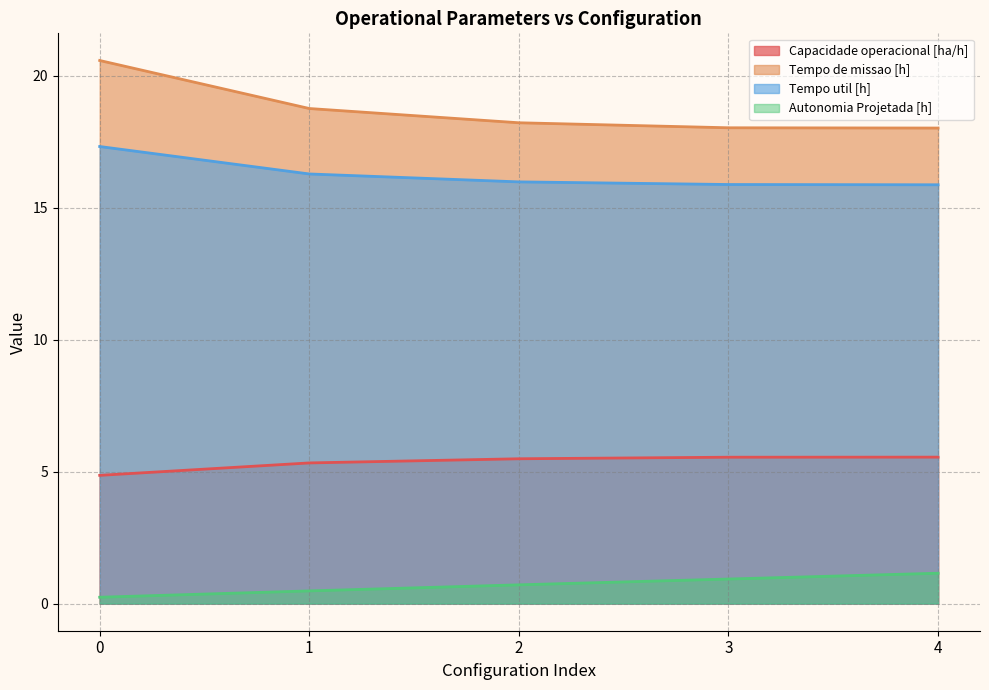

True or false: Autonomia Projetada [h] and Capacidade operacional [ha/h] intersect in this chart.

False